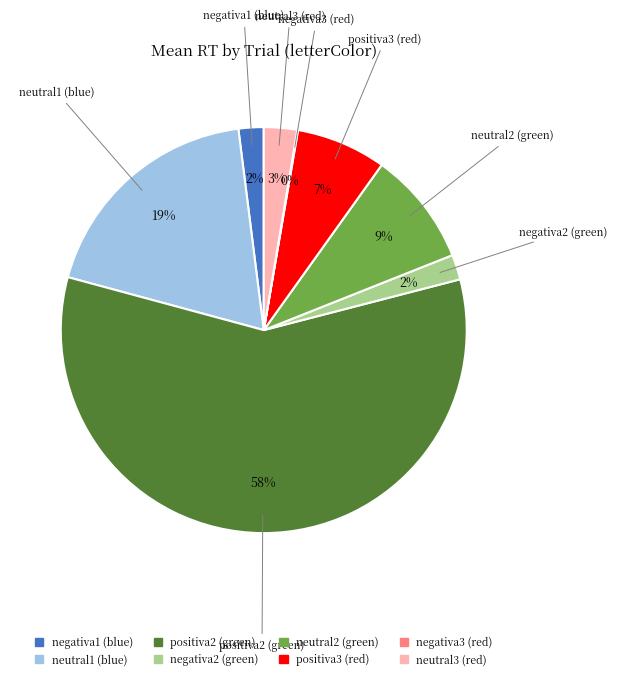

Do negativa2 (green) and neutral3 (red) together represent more than half of the pie?

No